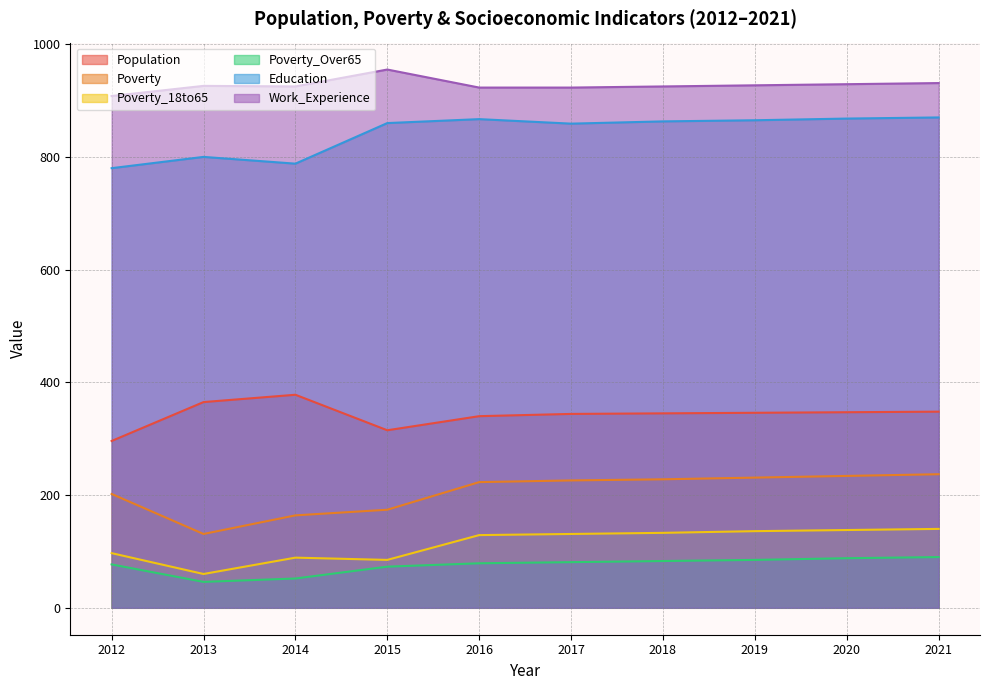

What is the difference between the Poverty_18to65 values at 2014 and 2018?

44